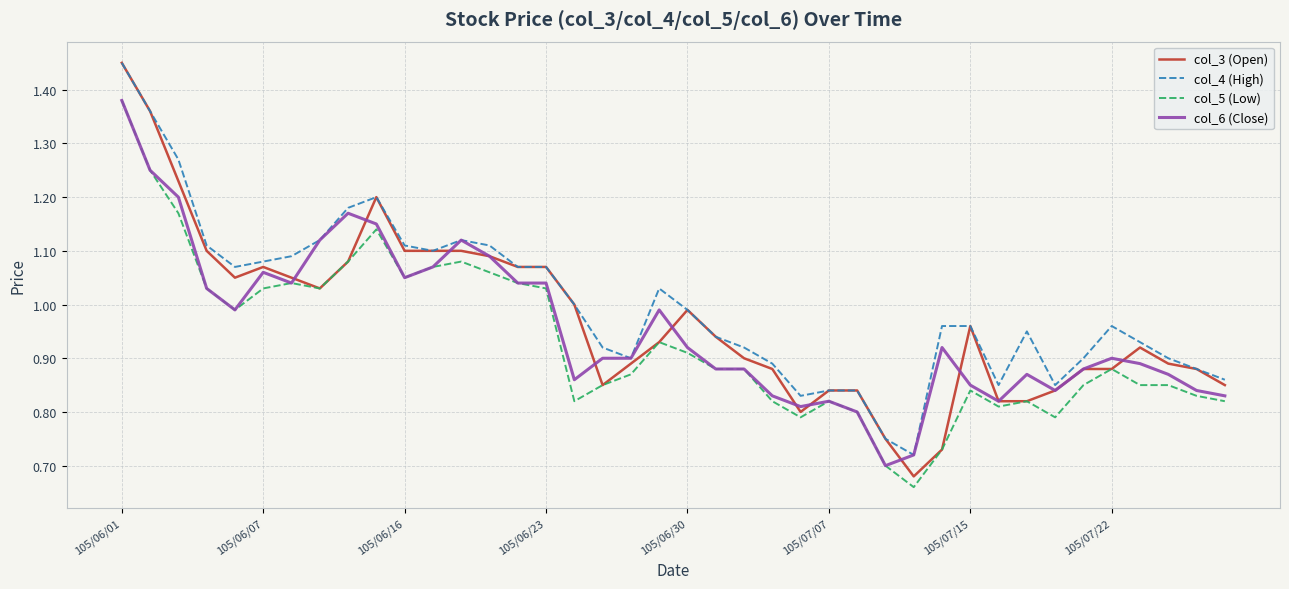

True or false: col_4 (High) and col_5 (Low) cross at least once.

False